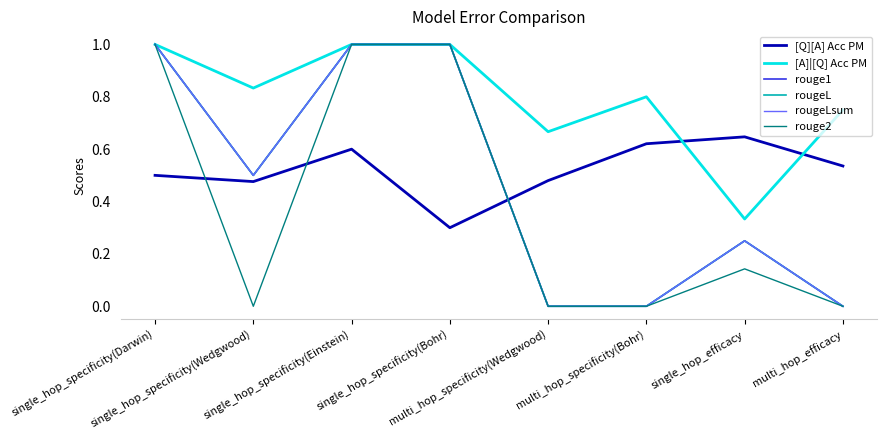

True or false: [A]|[Q] Acc PM and rougeL intersect in this chart.

False